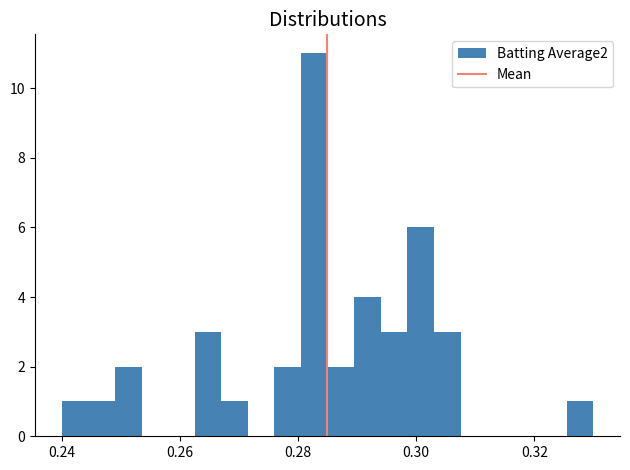

Read against the x-axis, roughly where is the centre of the tallest bar?

0.282